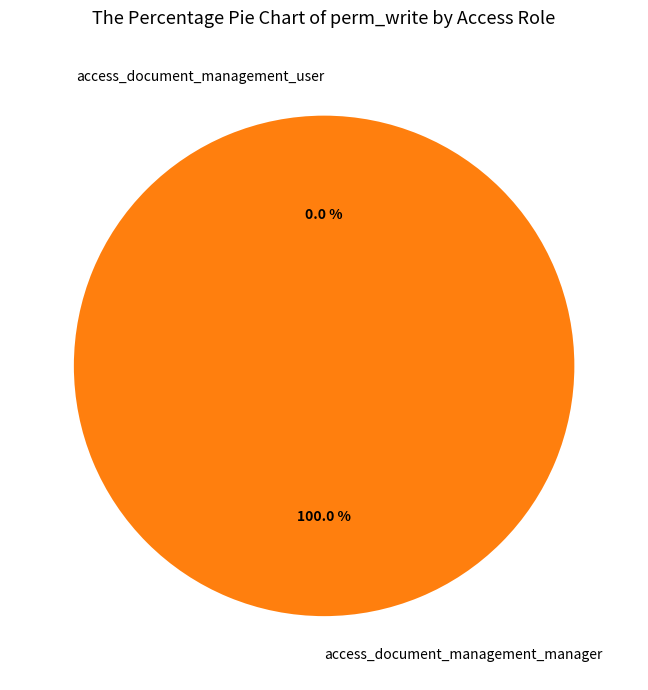

Which category has the smallest portion of the pie?

access_document_management_user